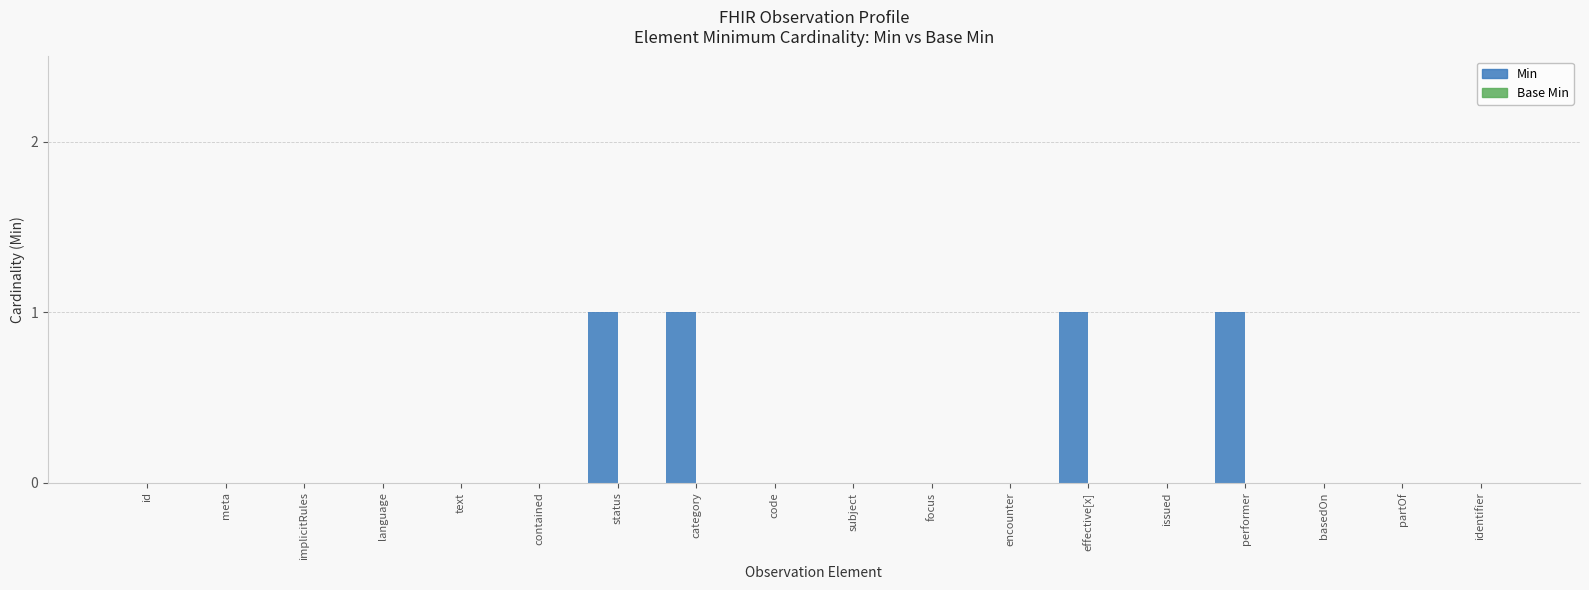

What is the sum of all values?

4